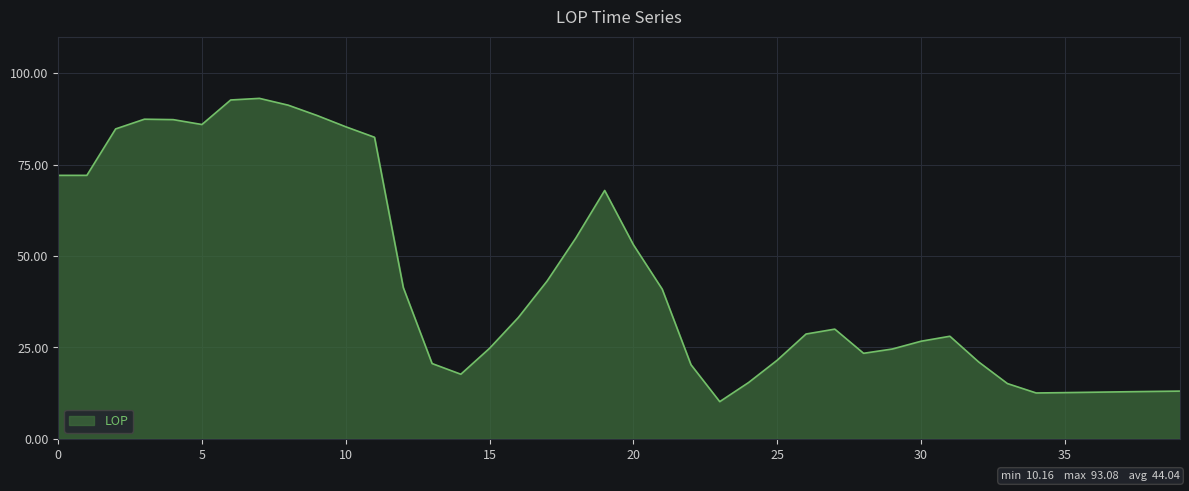

What is the maximum value shown in the chart?

93.1